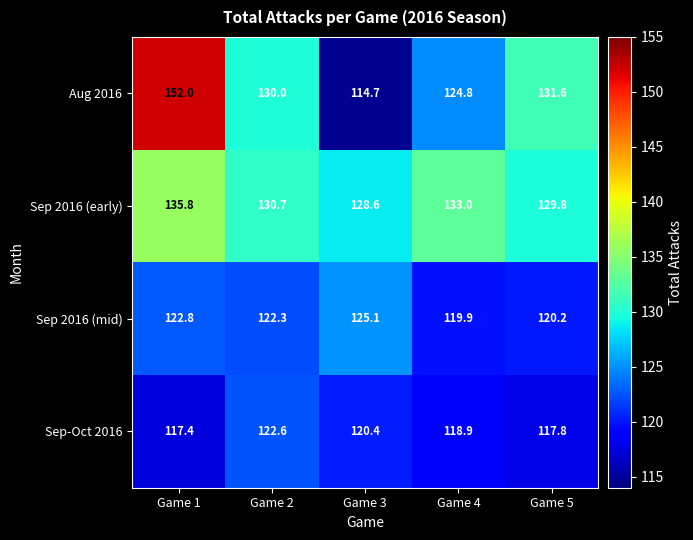

Which series has the largest total across all categories?

Sep 2016 (early)